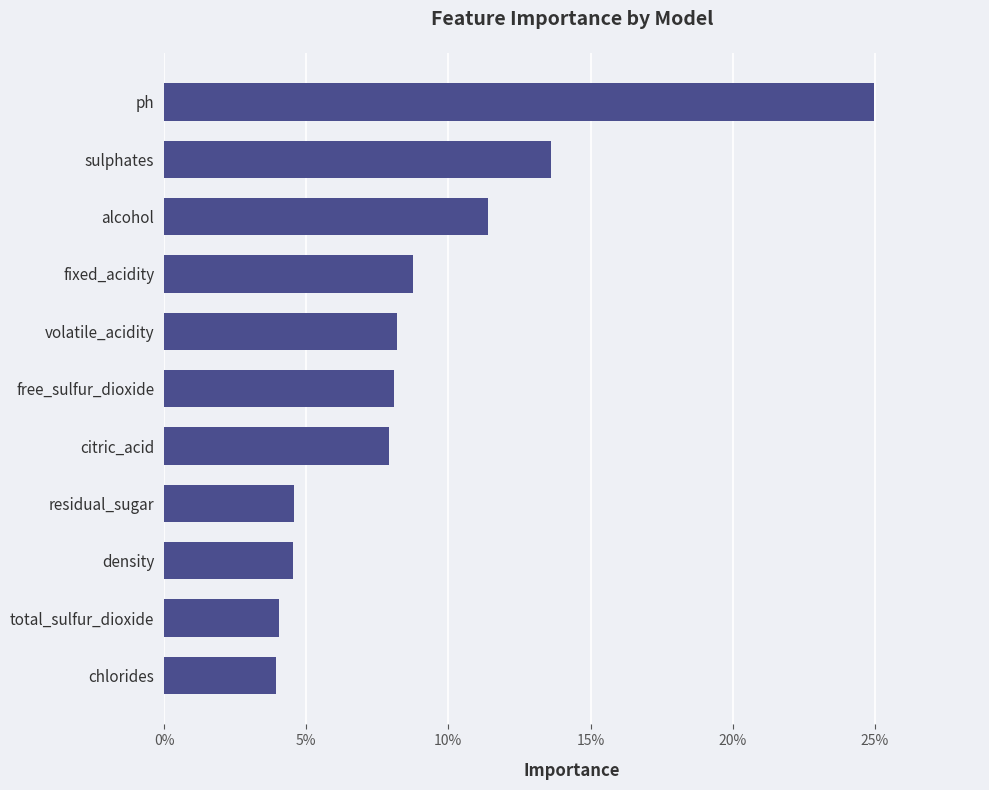

How many series are shown in this chart?

1